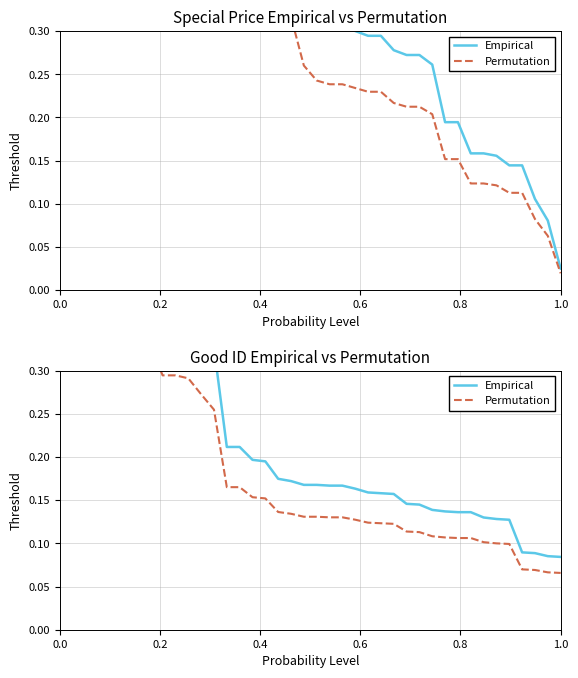

Rank the series by their maximum value, from lowest to highest.

Permutation, Empirical